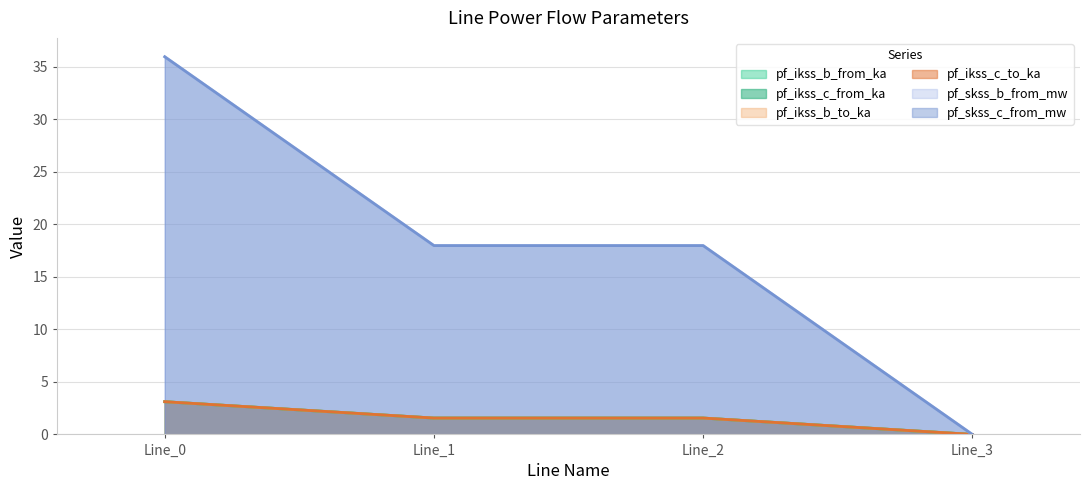

At Line_2, list the series in order from smallest to largest.

pf_ikss_c_from_ka, pf_ikss_c_to_ka, pf_ikss_b_from_ka, pf_ikss_b_to_ka, pf_skss_b_from_mw, pf_skss_c_from_mw